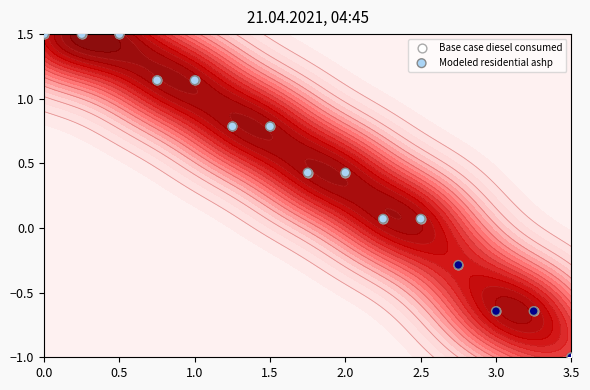

What is the average value of the Modeled residential ashp series?

0.5